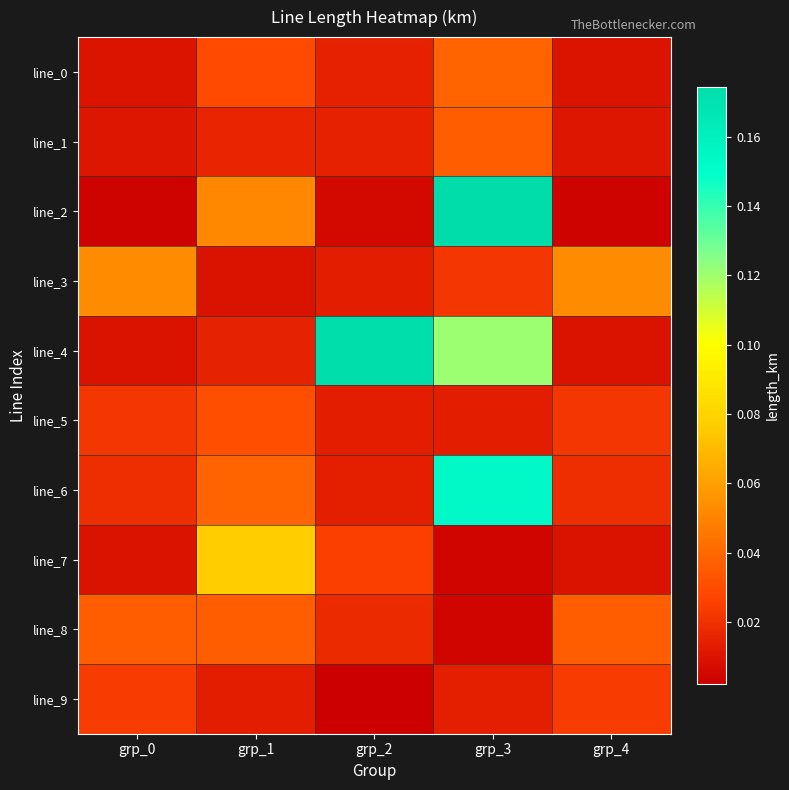

Which series has the widest spread of values?

line_2